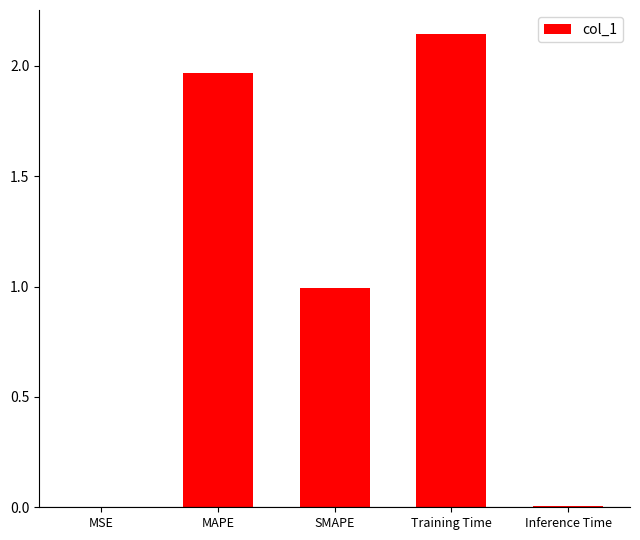

The value at MAPE is 0.5. True or false?

False